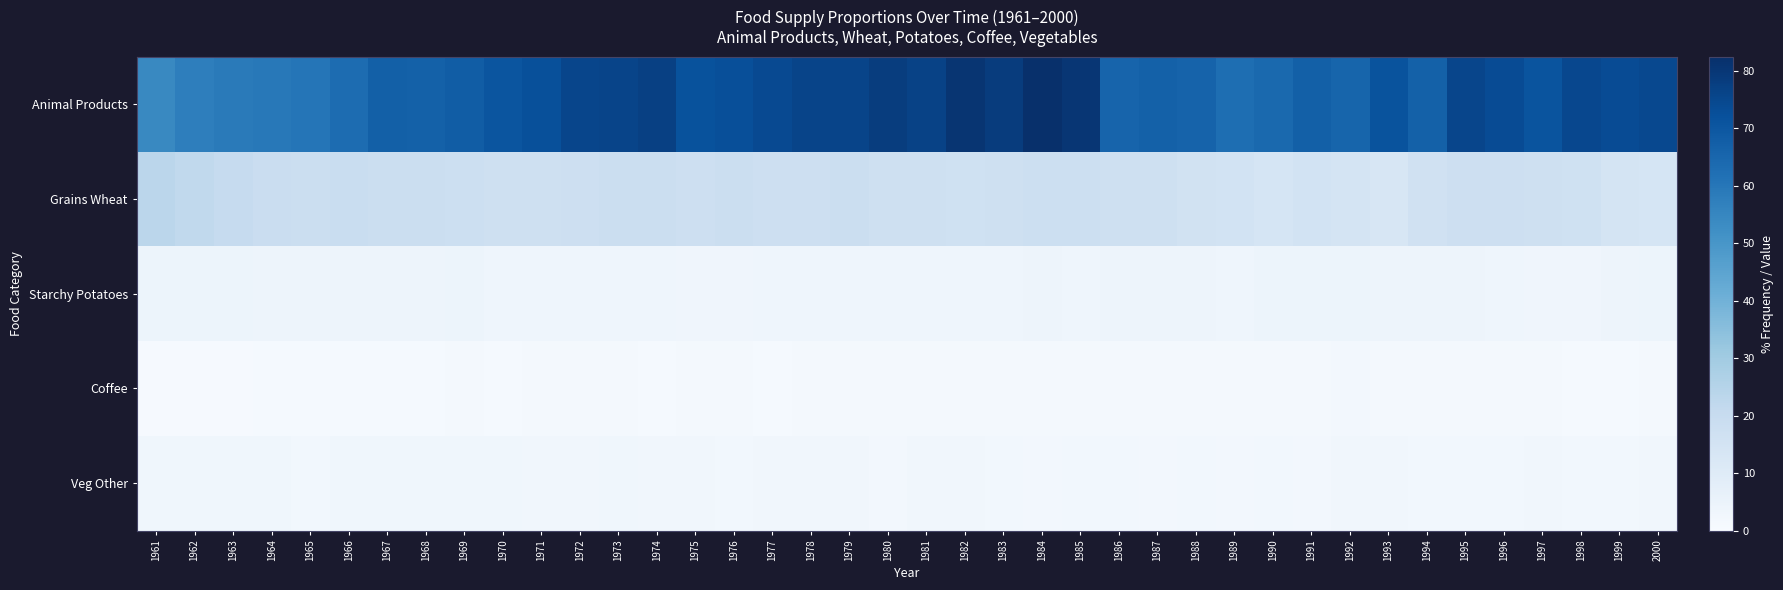

Reading left to right, transcribe all the data shown in this chart.

Animal Products: 1961=54.1	1962=57.5	1963=58.6	1964=59.4	1965=60.5	1966=63.4	1967=67.0	1968=66.7	1969=68.0	1970=70.5	1971=72.4	1972=75.6	1973=75.8	1974=77.1	1975=71.6	1976=72.5	1977=74.2	1978=75.9	1979=75.9	1980=78.1	1981=76.6	1982=80.5	1983=78.5	1984=82.4	1985=80.3	1986=65.8	1987=66.9	1988=66.1	1989=62.7	1990=64.1	1991=67.2	1992=65.4	1993=71.2	1994=66.7	1995=75.4	1996=73.7	1997=71.0	1998=74.9	1999=73.4	2000=74.6
Grains Wheat: 1961=23.2	1962=21.6	1963=20.5	1964=18.8	1965=18.3	1966=19.0	1967=18.5	1968=18.6	1969=17.9	1970=17.2	1971=16.8	1972=17.6	1973=18.2	1974=18.2	1975=17.7	1976=18.2	1977=17.6	1978=17.7	1979=18.4	1980=17.0	1981=17.3	1982=16.6	1983=17.3	1984=17.9	1985=17.8	1986=17.3	1987=17.0	1988=15.8	1989=15.4	1990=14.1	1991=15.3	1992=14.7	1993=13.4	1994=16.1	1995=17.5	1996=17.7	1997=17.2	1998=16.5	1999=14.2	2000=14.0
Starchy Potatoes: 1961=4.3	1962=4.4	1963=4.4	1964=4.1	1965=4.0	1966=4.0	1967=4.0	1968=4.0	1969=4.2	1970=3.8	1971=3.8	1972=3.7	1973=3.8	1974=3.7	1975=3.4	1976=3.5	1977=3.7	1978=3.6	1979=3.8	1980=3.6	1981=3.7	1982=3.7	1983=3.7	1984=3.9	1985=3.8	1986=3.9	1987=3.9	1988=3.9	1989=3.8	1990=4.3	1991=4.2	1992=4.4	1993=4.1	1994=4.0	1995=3.9	1996=3.8	1997=3.5	1998=3.5	1999=3.9	2000=4.5
Coffee: 1961=0.9	1962=0.8	1963=0.9	1964=1.0	1965=1.0	1966=1.0	1967=1.1	1968=1.1	1969=1.3	1970=1.2	1971=1.3	1972=1.4	1973=1.3	1974=1.2	1975=1.5	1976=1.6	1977=1.1	1978=1.3	1979=1.5	1980=1.4	1981=1.6	1982=1.5	1983=1.6	1984=1.5	1985=1.6	1986=1.6	1987=1.7	1988=1.7	1989=1.5	1990=1.8	1991=1.7	1992=2.0	1993=1.6	1994=1.6	1995=1.4	1996=1.6	1997=1.4	1998=1.0	1999=1.2	2000=1.4
Veg Other: 1961=3.0	1962=2.9	1963=3.2	1964=3.2	1965=2.3	1966=2.9	1967=3.2	1968=2.9	1969=3.0	1970=3.1	1971=2.7	1972=2.6	1973=2.9	1974=2.8	1975=2.6	1976=2.3	1977=2.6	1978=2.6	1979=2.8	1980=2.1	1981=2.6	1982=2.8	1983=2.3	1984=2.2	1985=2.5	1986=2.5	1987=2.1	1988=2.3	1989=2.2	1990=2.3	1991=2.2	1992=2.6	1993=2.8	1994=2.4	1995=2.3	1996=2.5	1997=2.7	1998=2.5	1999=2.3	2000=2.6